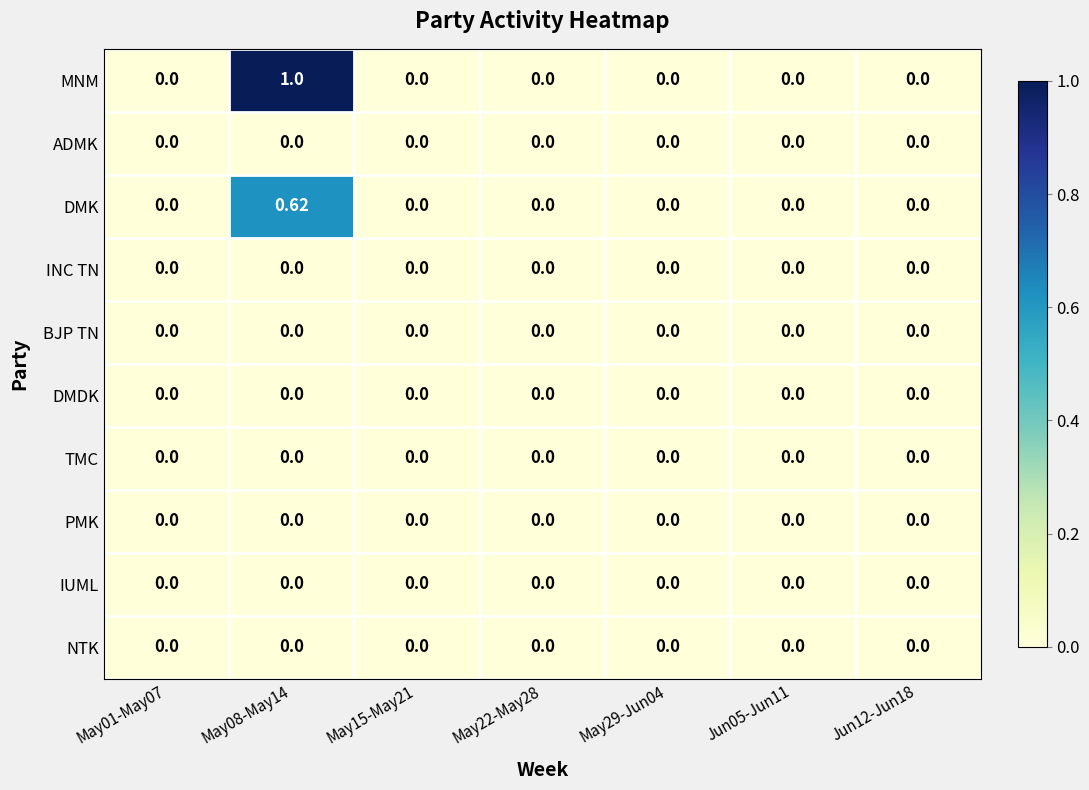

What is the maximum value shown in the chart?

1.0